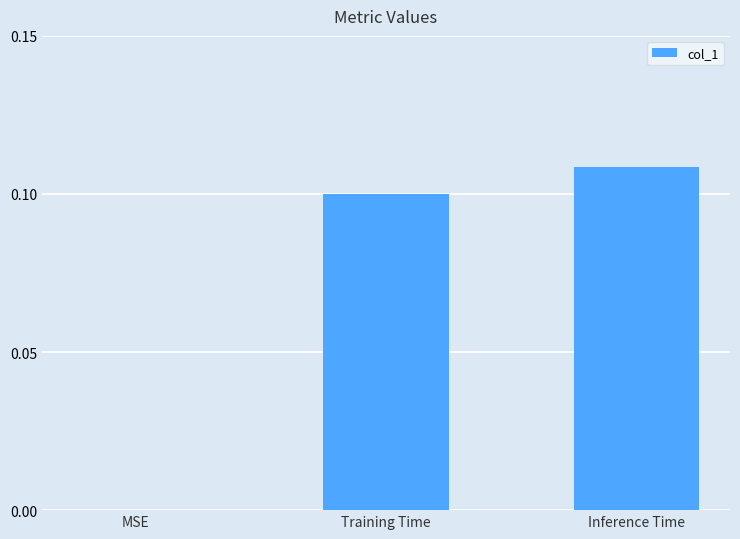

Which category has the highest value across all series?

Inference Time